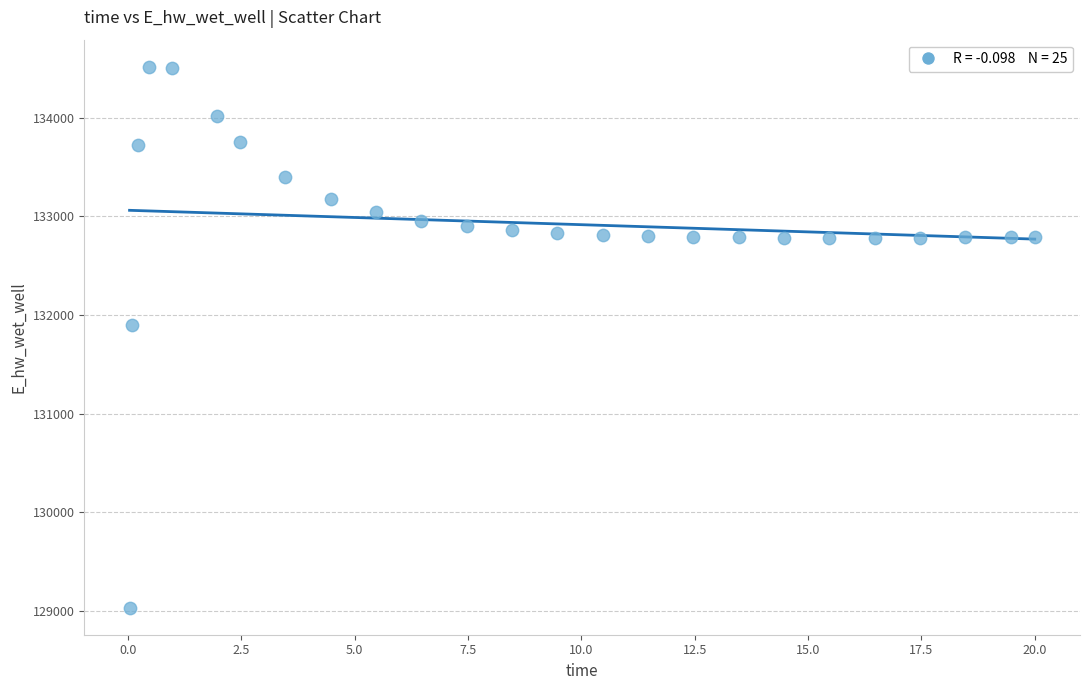

What Y value in the scatter plot is closest to 131774?

131893.9